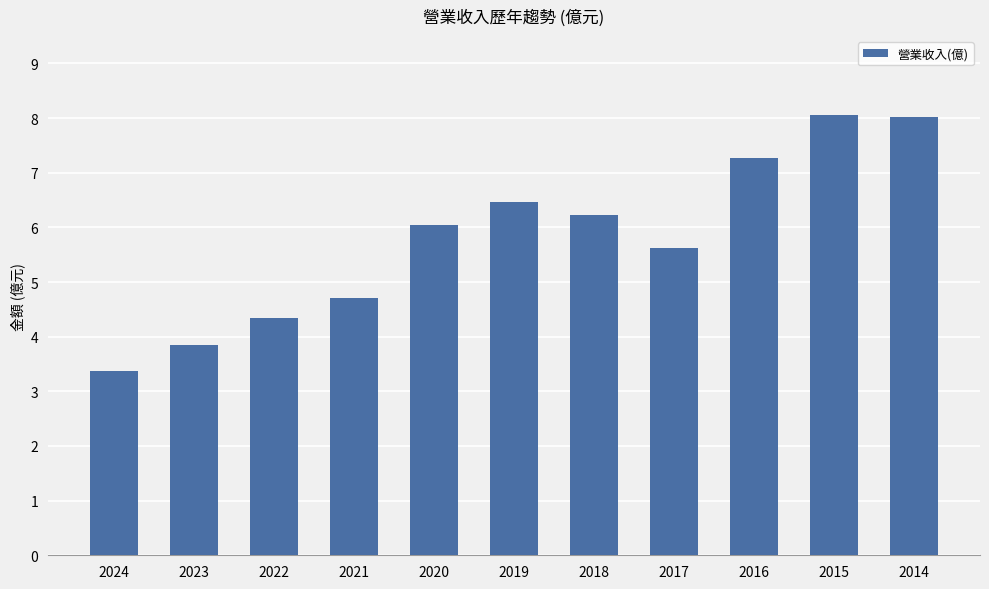

What is the difference between the maximum and second lowest values?

4.2